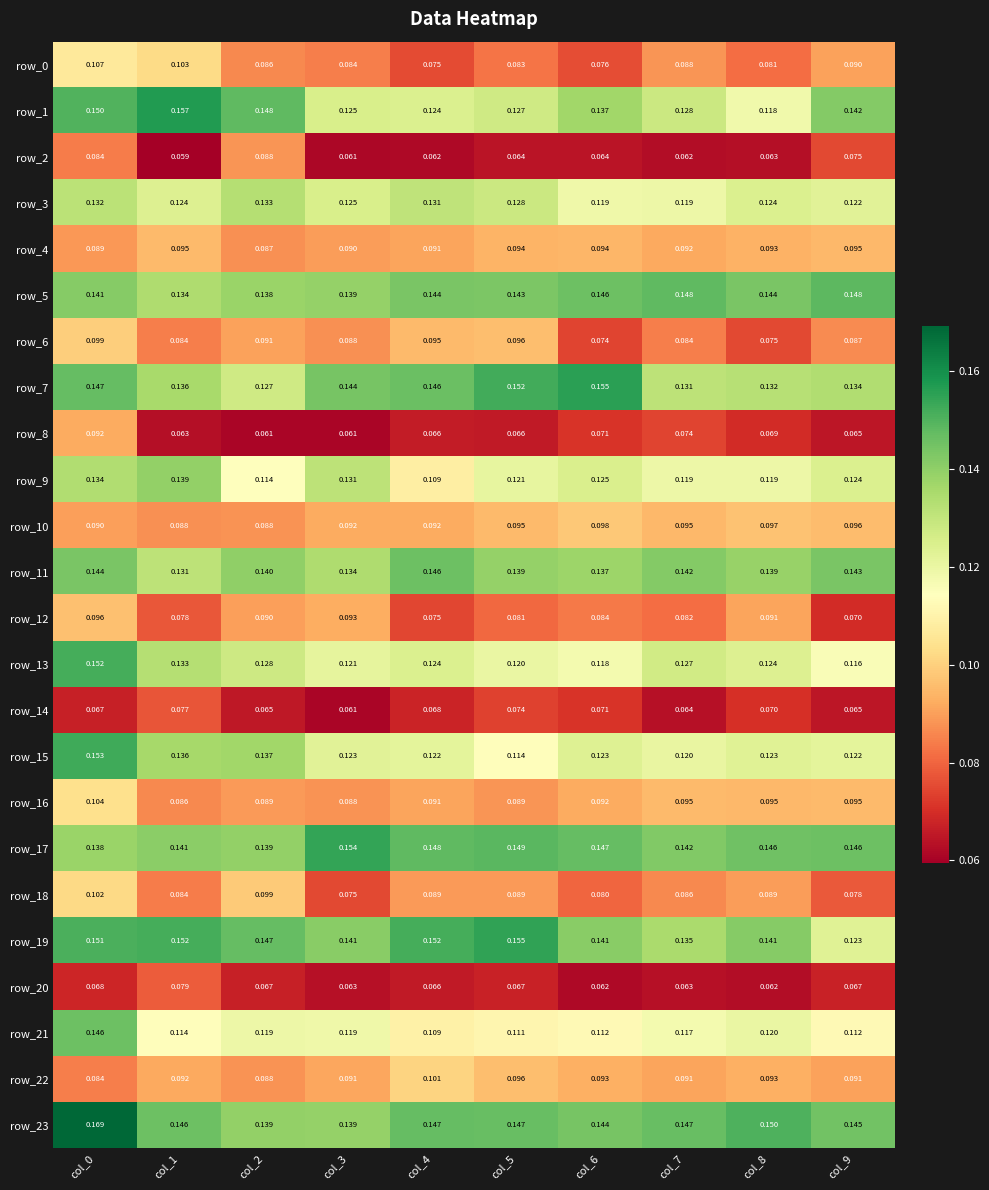

How many series are shown in this chart?

24